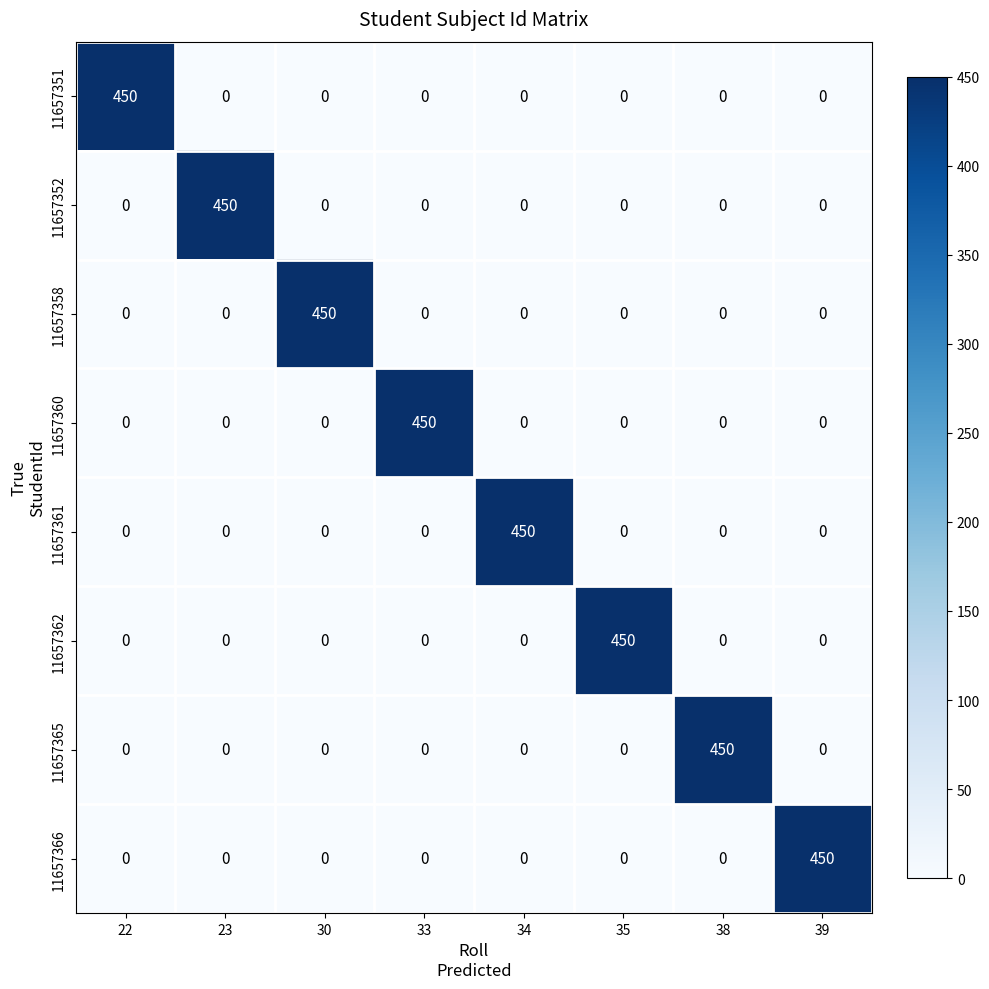

What is the spread (max minus min) of values at 38?

450